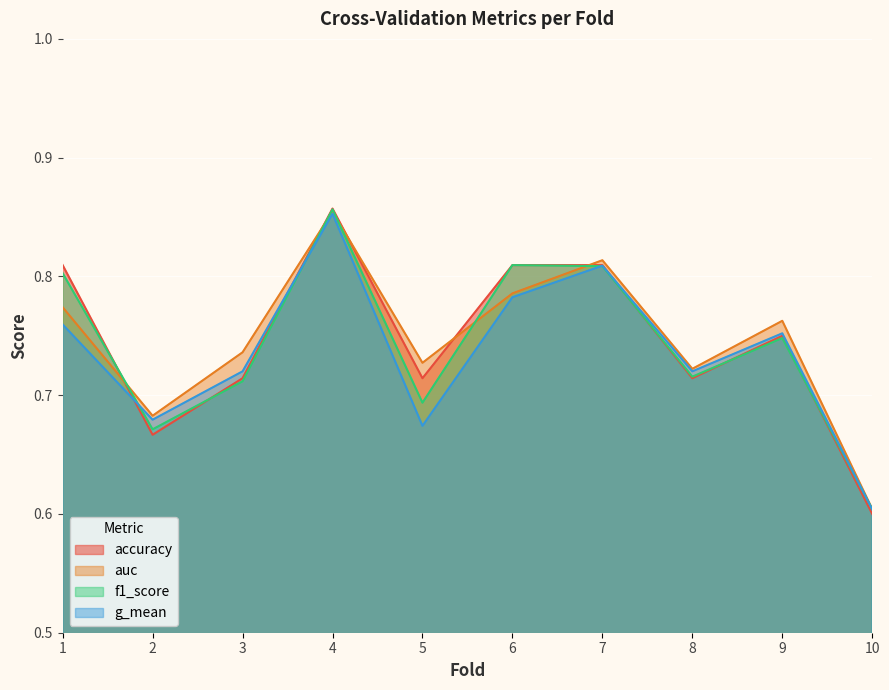

At how many categories does at least one series exceed 0?

10